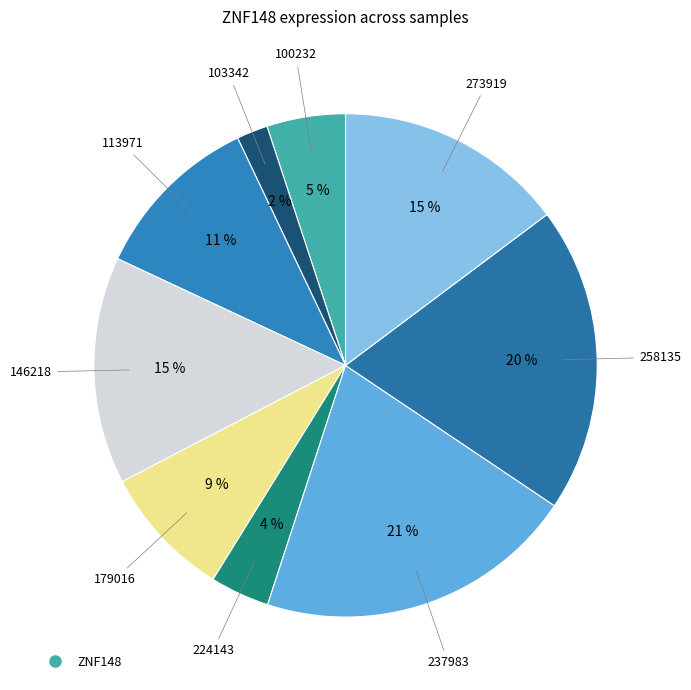

To the nearest percent, what is the difference between the largest and smallest slice percentages?

19%